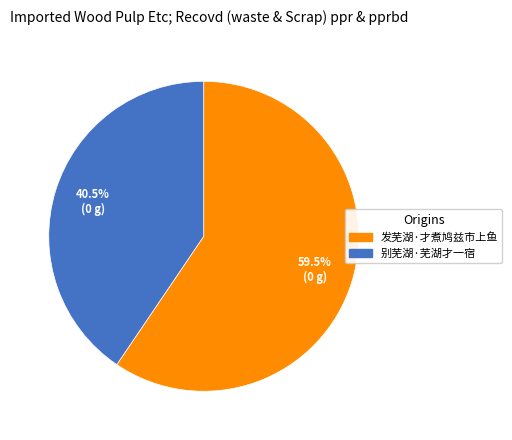

How many segments does this pie chart have?

2